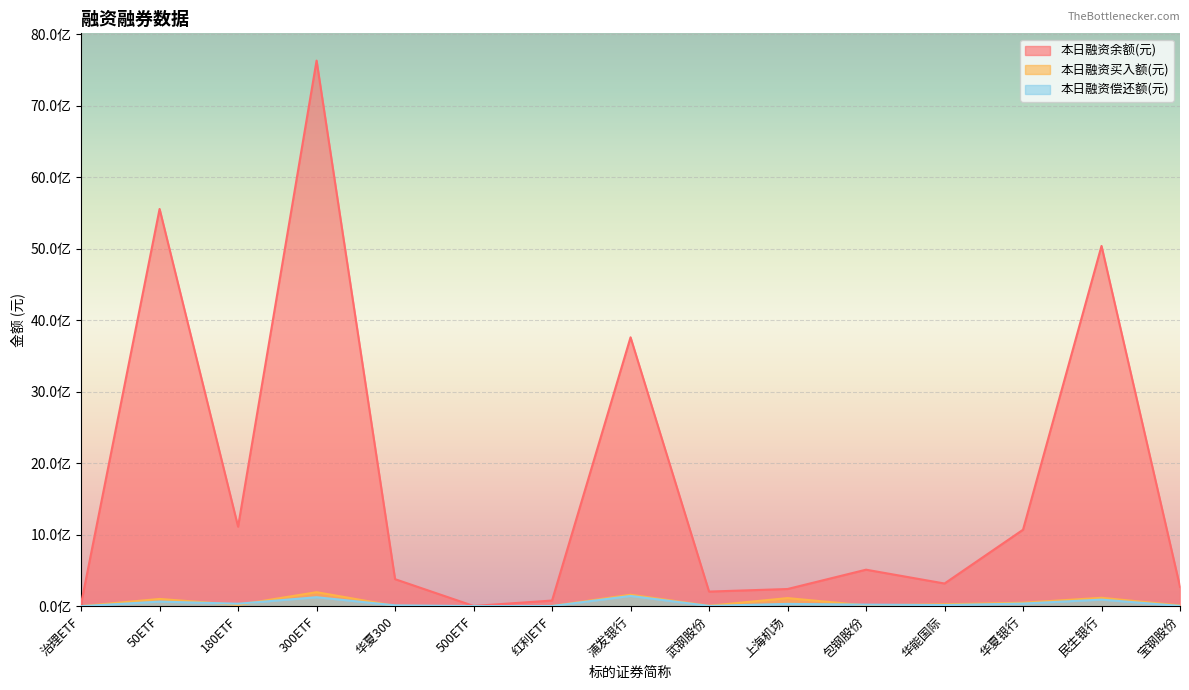

True or false: 本日融资偿还额(元) has a value of 143073189 at 浦发银行.

True